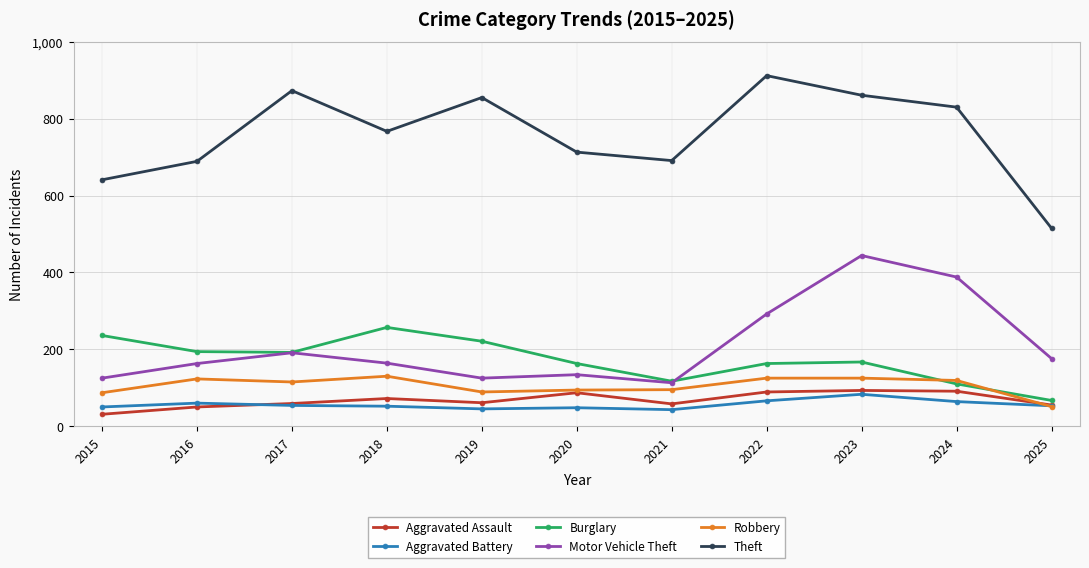

The value of Burglary at 2016 is 107. True or false?

False